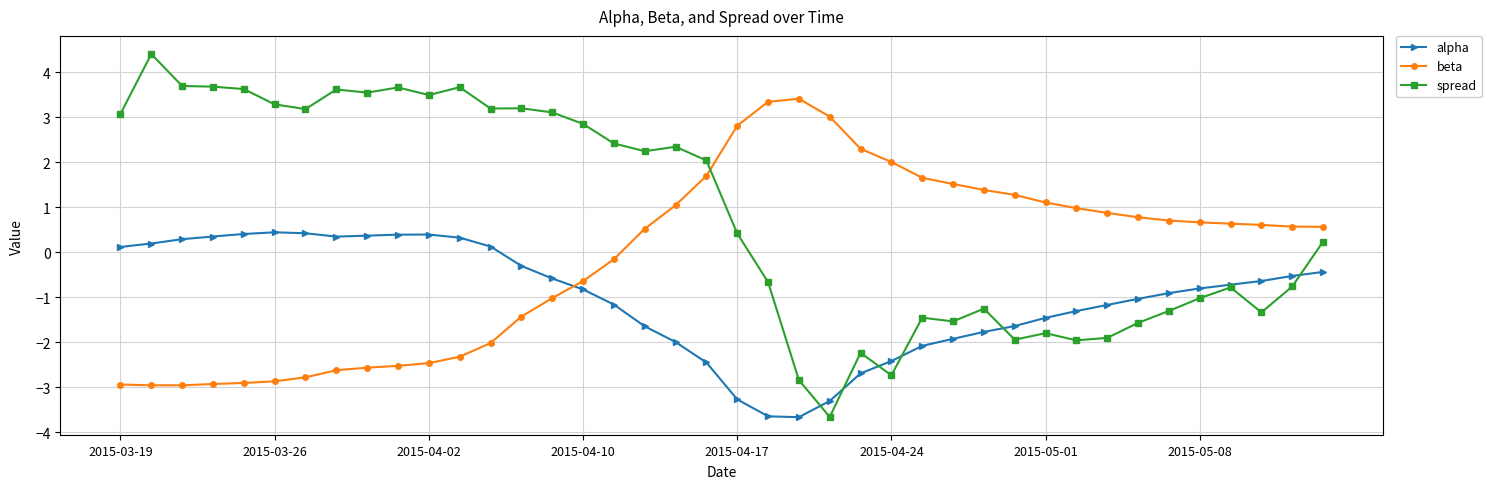

What is the minimum value shown in the chart?

-3.7